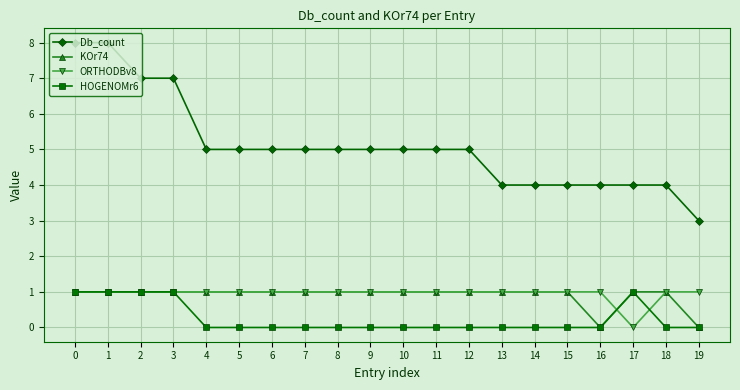

True or false: ORTHODBv8 and Db_count cross at least once.

False